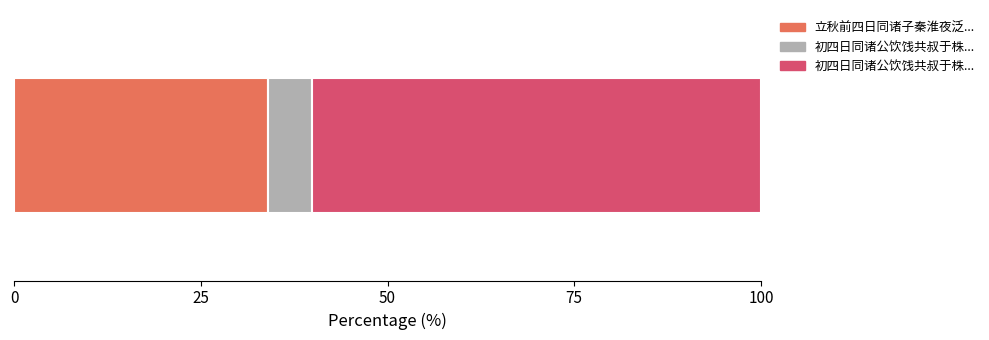

Reading left to right, what are all the values shown in this chart?

550305	95395	972605